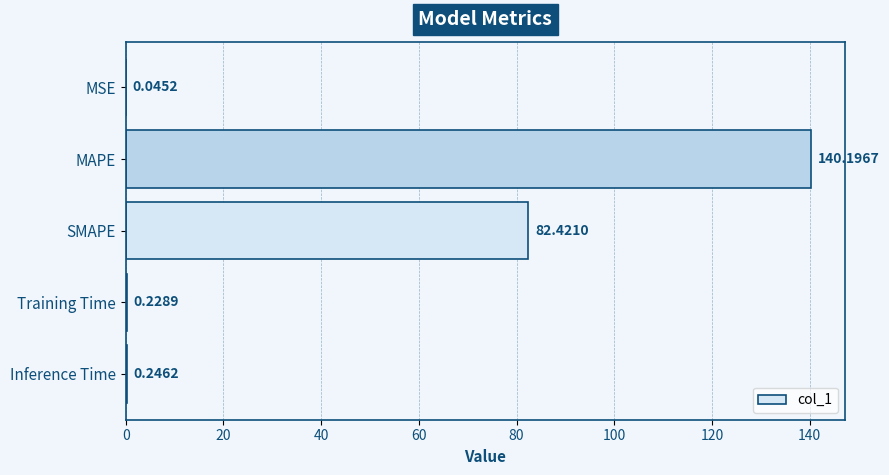

Where is the data nearest to the value 70?

SMAPE